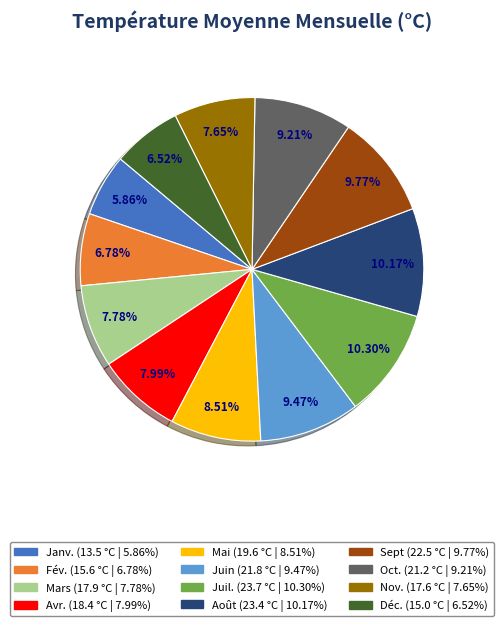

To the nearest percent, what percentage of the pie is Août?

10%